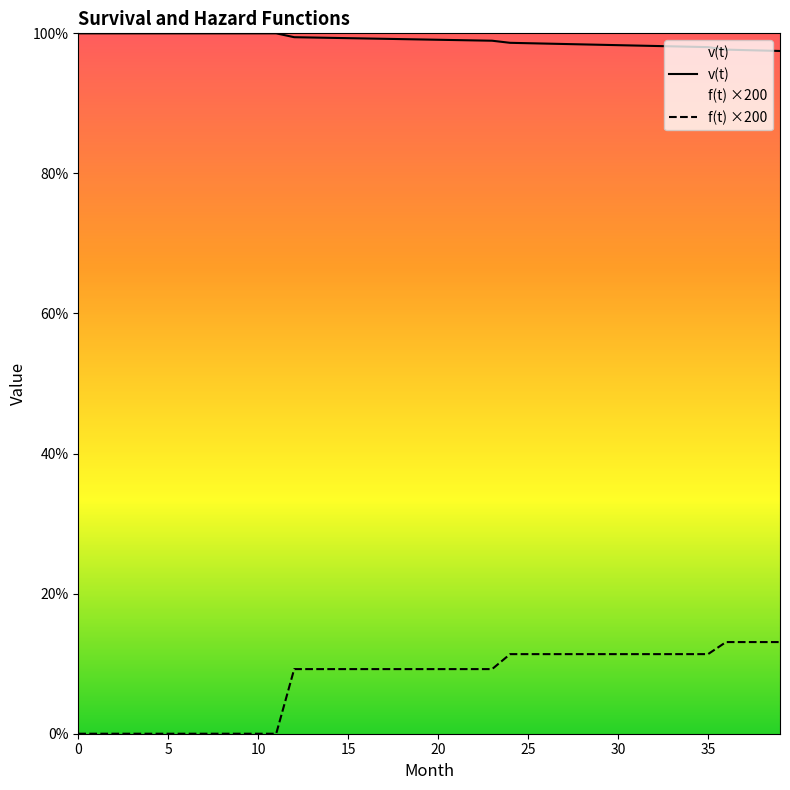

Reading left to right, what are all the values shown in this chart?

v(t): 1.0	1.0	1.0	1.0	1.0	1.0	1.0	1.0	1.0	1.0	1.0	1.0	1.0	1.0	1.0	1.0	1.0	1.0	1.0	1.0	1.0	1.0	1.0	1.0	1.0	1.0	1.0	1.0	1.0	1.0	1.0	1.0	1.0	1.0	1.0	1.0	1.0	1.0	1.0	1.0
f(t) ×200: 0.0	0.0	0.0	0.0	0.0	0.0	0.0	0.0	0.0	0.0	0.0	0.0	0.1	0.1	0.1	0.1	0.1	0.1	0.1	0.1	0.1	0.1	0.1	0.1	0.1	0.1	0.1	0.1	0.1	0.1	0.1	0.1	0.1	0.1	0.1	0.1	0.1	0.1	0.1	0.1